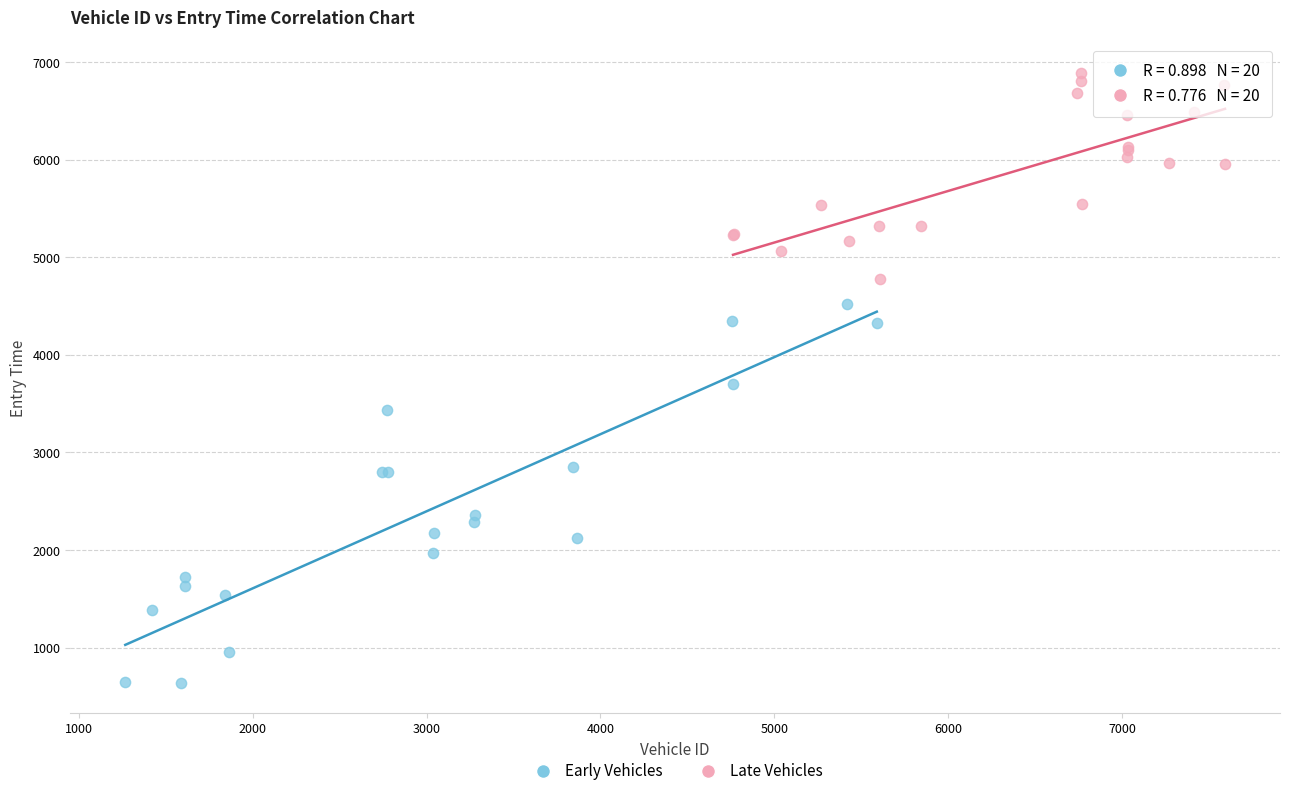

Which series has the widest spread of Y values?

Early Vehicles